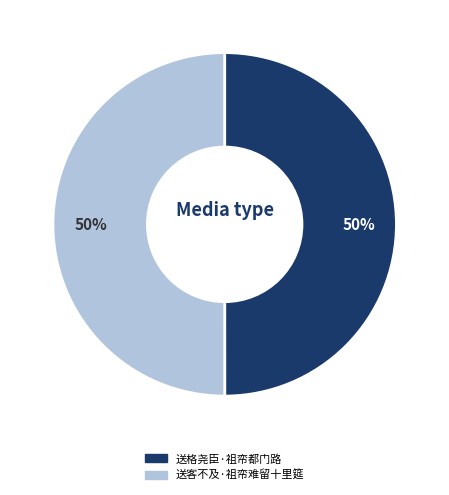

How many slices are in this pie chart?

2